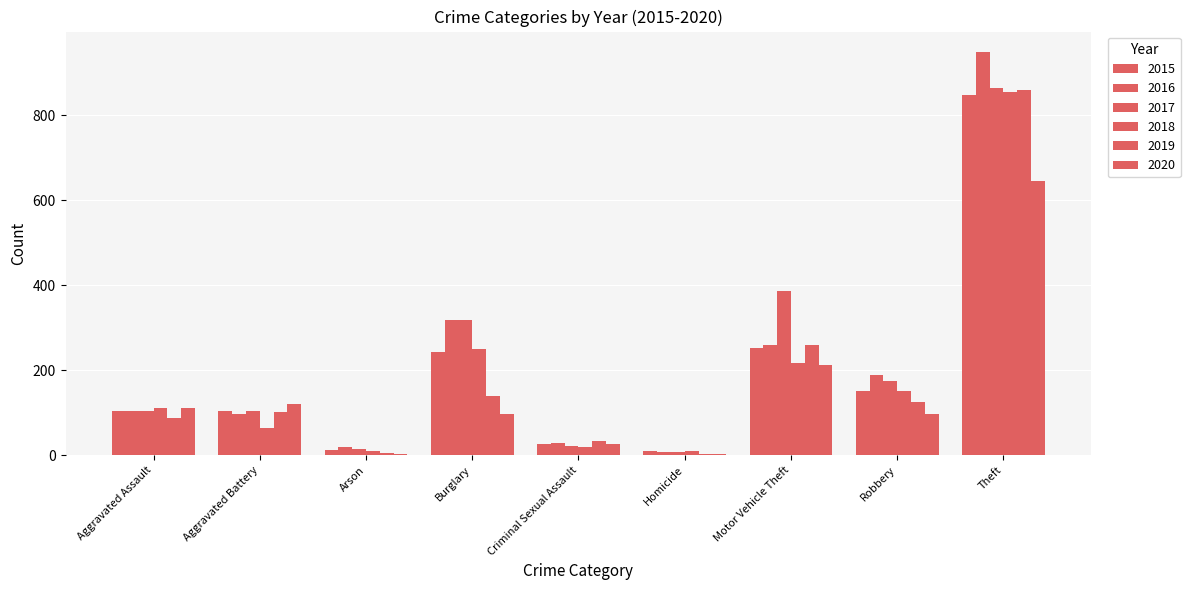

Count the number of categories in the chart.

9